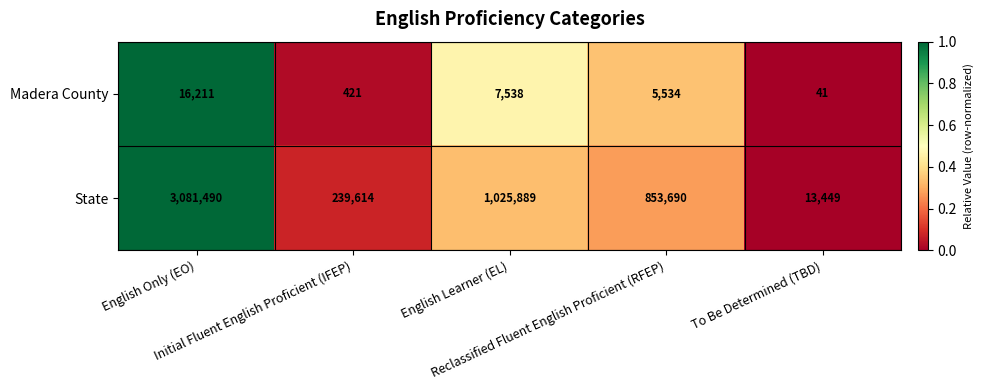

At which category is the sum across all series the highest?

English Only (EO)